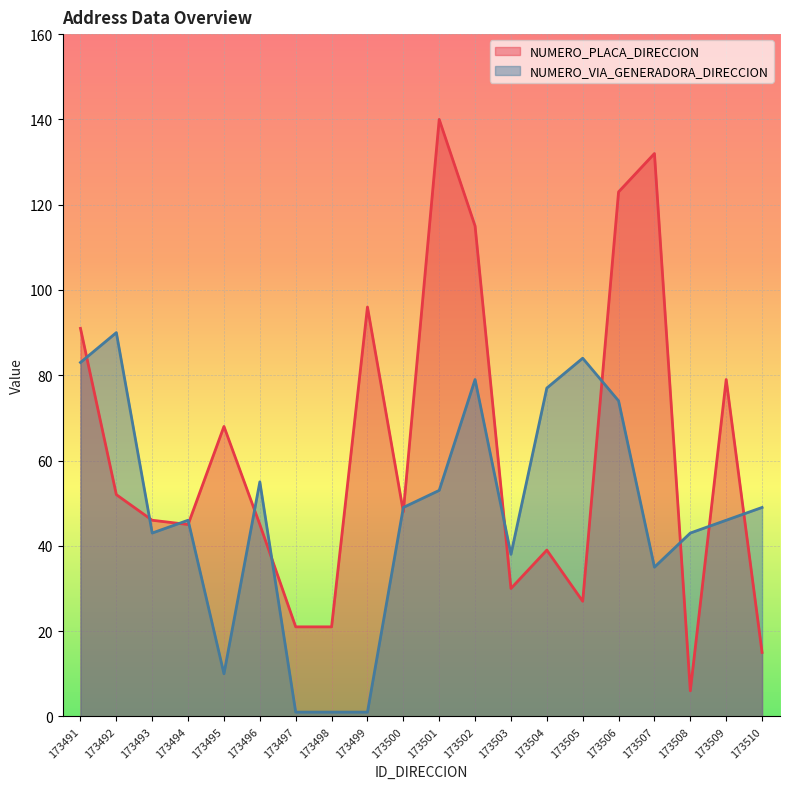

What is the difference between the second highest and second lowest values in the NUMERO_VIA_GENERADORA_DIRECCION series?

83